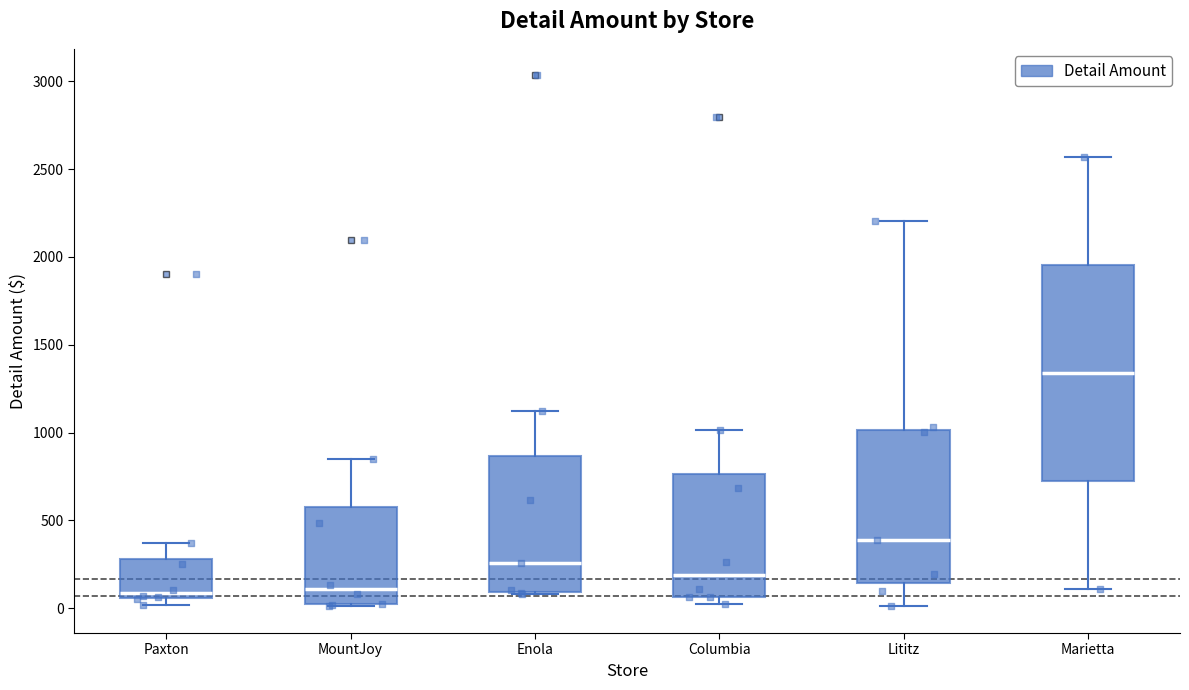

Reading left to right, read every box against the y-axis: the position of its median line, the range the box covers, and the ends of its whiskers. The values are not printed on the chart, so give them approximately, as read against the axis.

Paxton: median 100, box 50 to 300, whiskers 0 to 350
MountJoy: median 100, box 0 to 600, whiskers 0 to 850
Enola: median 250, box 100 to 850, whiskers 100 (just below the box's lower edge) to 1100
Columbia: median 200, box 50 to 750, whiskers 0 to 1000
Lititz: median 400, box 150 to 1000, whiskers 0 to 2200
Marietta: median 1350, box 700 to 1950, whiskers 100 to 2550